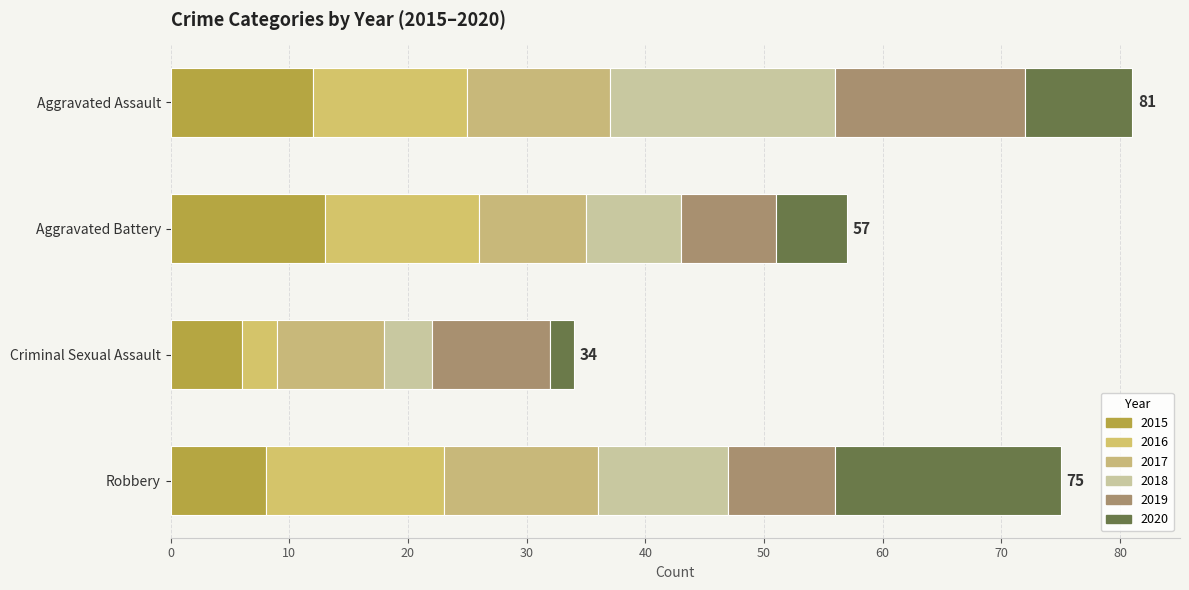

How many data points in 2015 are less than 12?

2